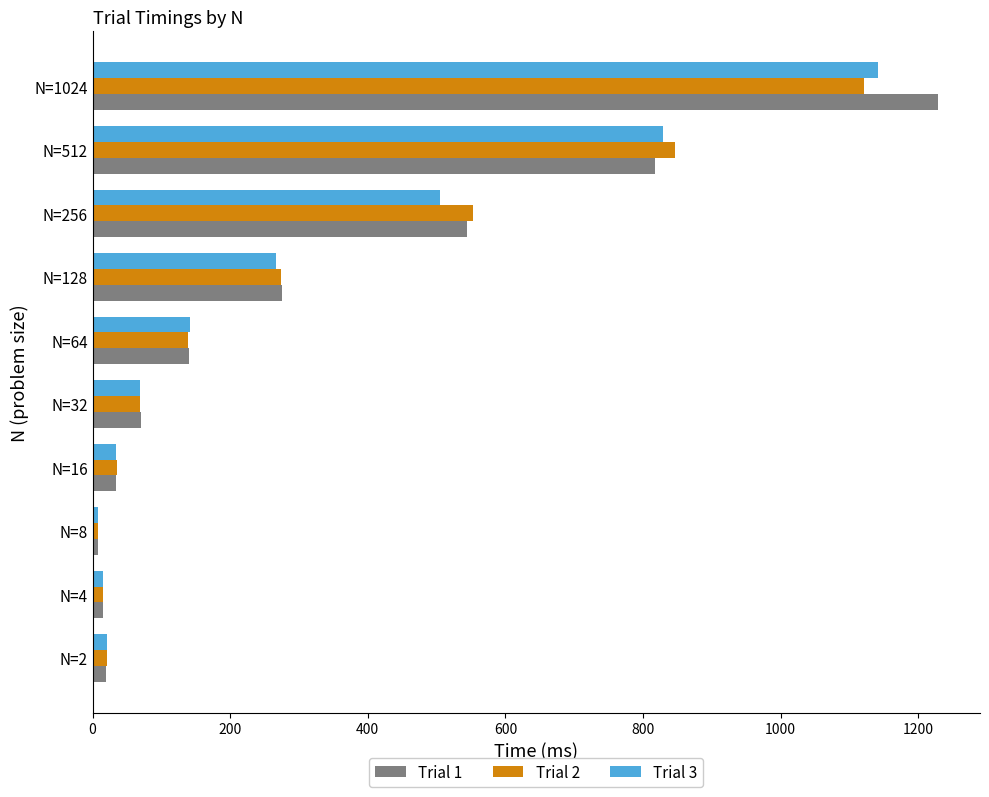

Is the value of Trial 3 at N=256 greater than the value of Trial 1 at N=8?

Yes